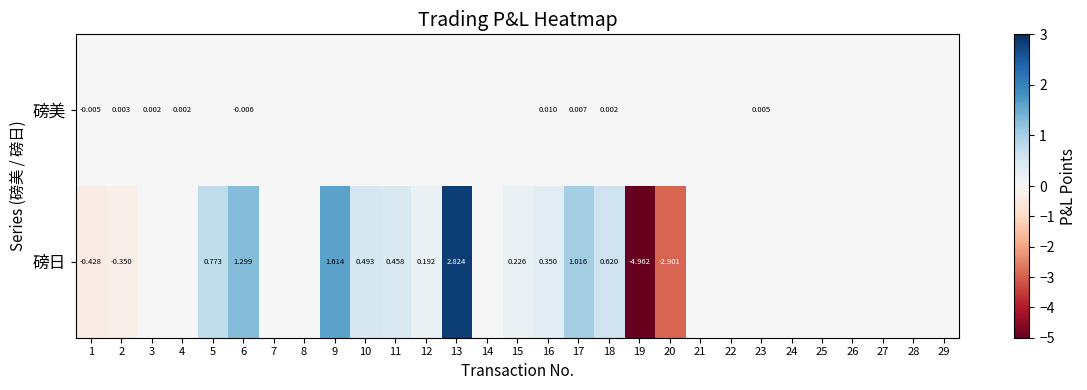

Is the value of 磅美 at 23 greater than the value of 磅日 at 10?

No